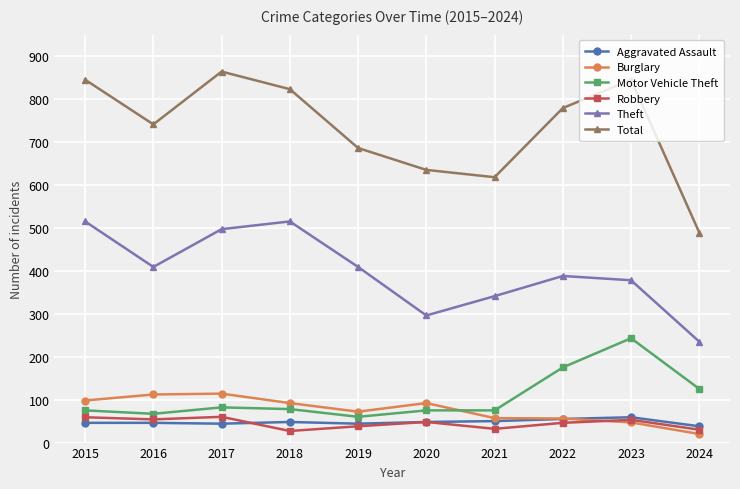

What is the spread (max minus min) of values at 2019?

648